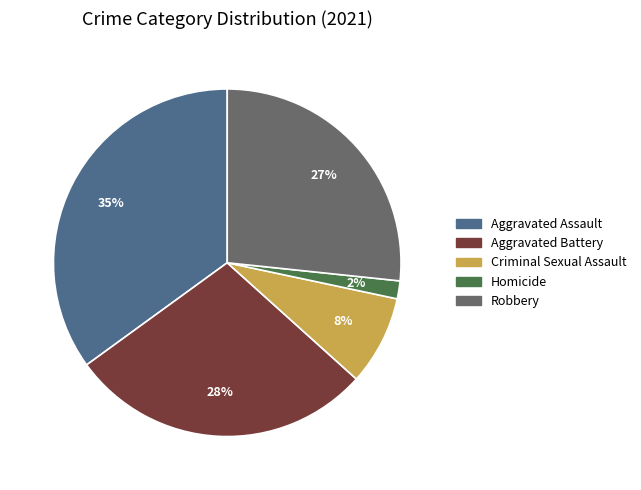

How many segments does this pie chart have?

5